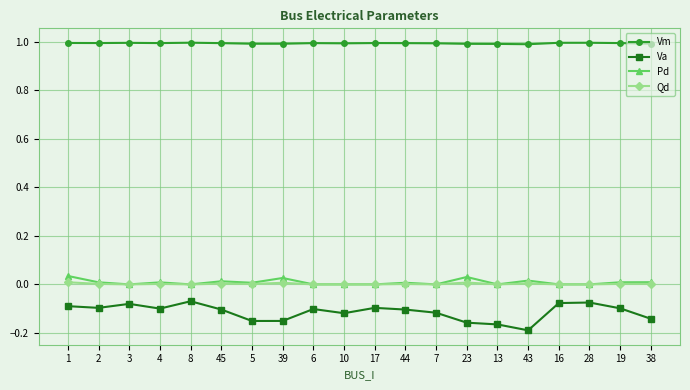

Which series has the largest range (max minus min)?

Va